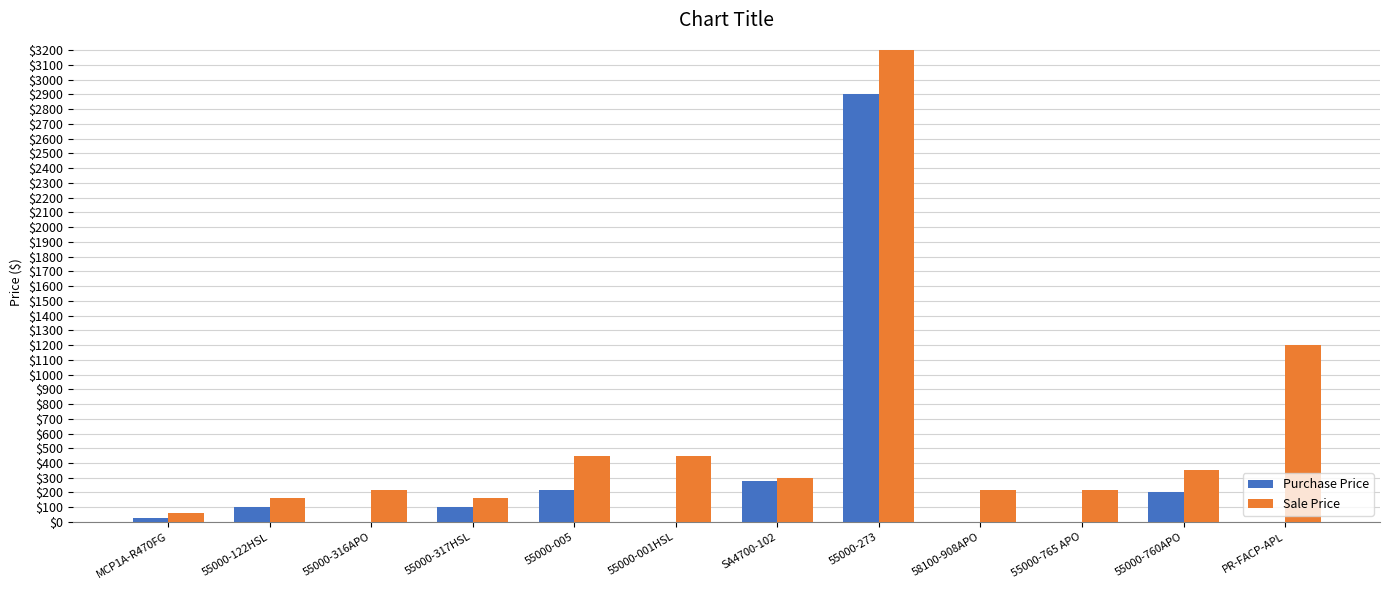

Reading left to right, what are all the values shown in this chart?

Purchase Price: MCP1A-R470FG=30.0	55000-122HSL=100.0	55000-316APO=0.0	55000-317HSL=100.0	55000-005=215.5	55000-001HSL=0.0	SA4700-102=280.0	55000-273=2900.0	58100-908APO=0.0	55000-765 APO=0.0	55000-760APO=200.0	PR-FACP-APL=0.0
Sale Price: MCP1A-R470FG=60.0	55000-122HSL=160.0	55000-316APO=220.0	55000-317HSL=160.0	55000-005=450.0	55000-001HSL=450.0	SA4700-102=300.0	55000-273=3200.0	58100-908APO=220.0	55000-765 APO=220.0	55000-760APO=350.0	PR-FACP-APL=1200.0